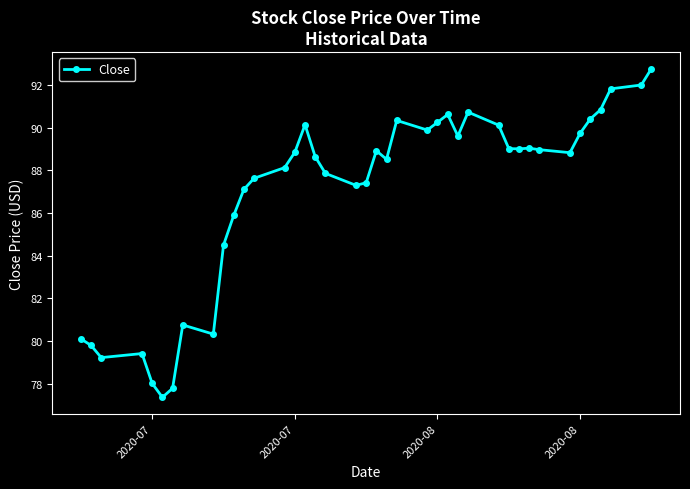

What is the maximum value shown in the chart?

92.8